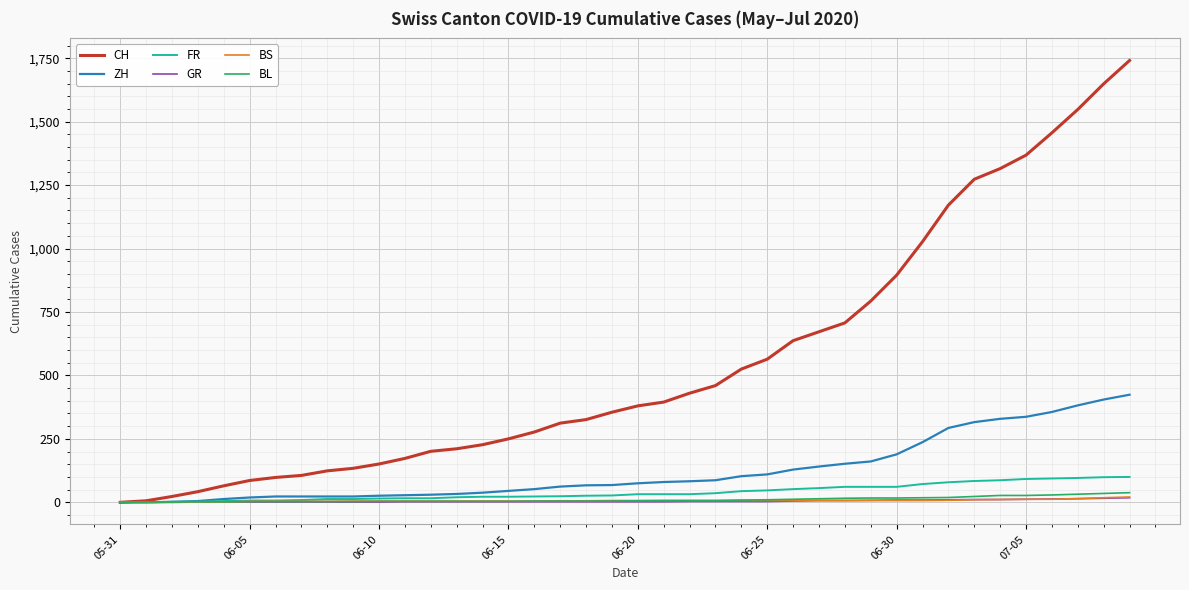

Does the chart have visible grid lines?

Yes